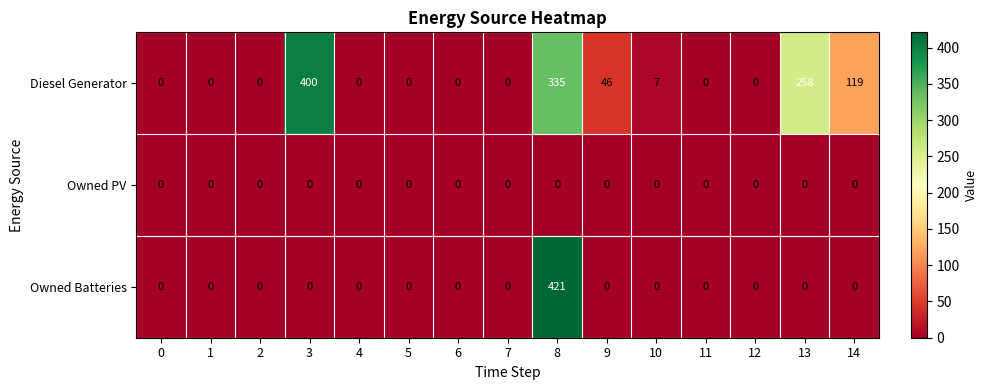

What is the difference between the Diesel Generator values at 14 and 6?

119